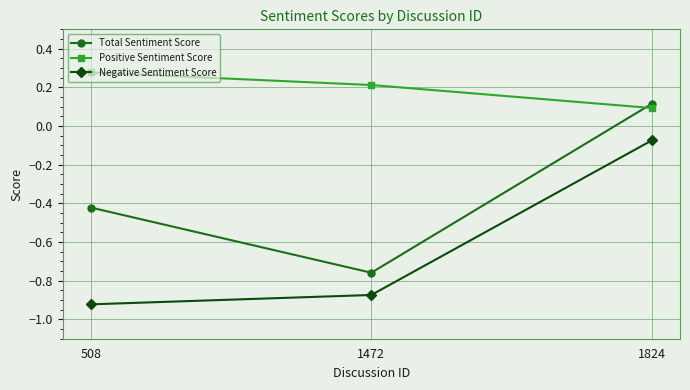

The Negative Sentiment Score series shows -0.0 at 1824. True or false?

False